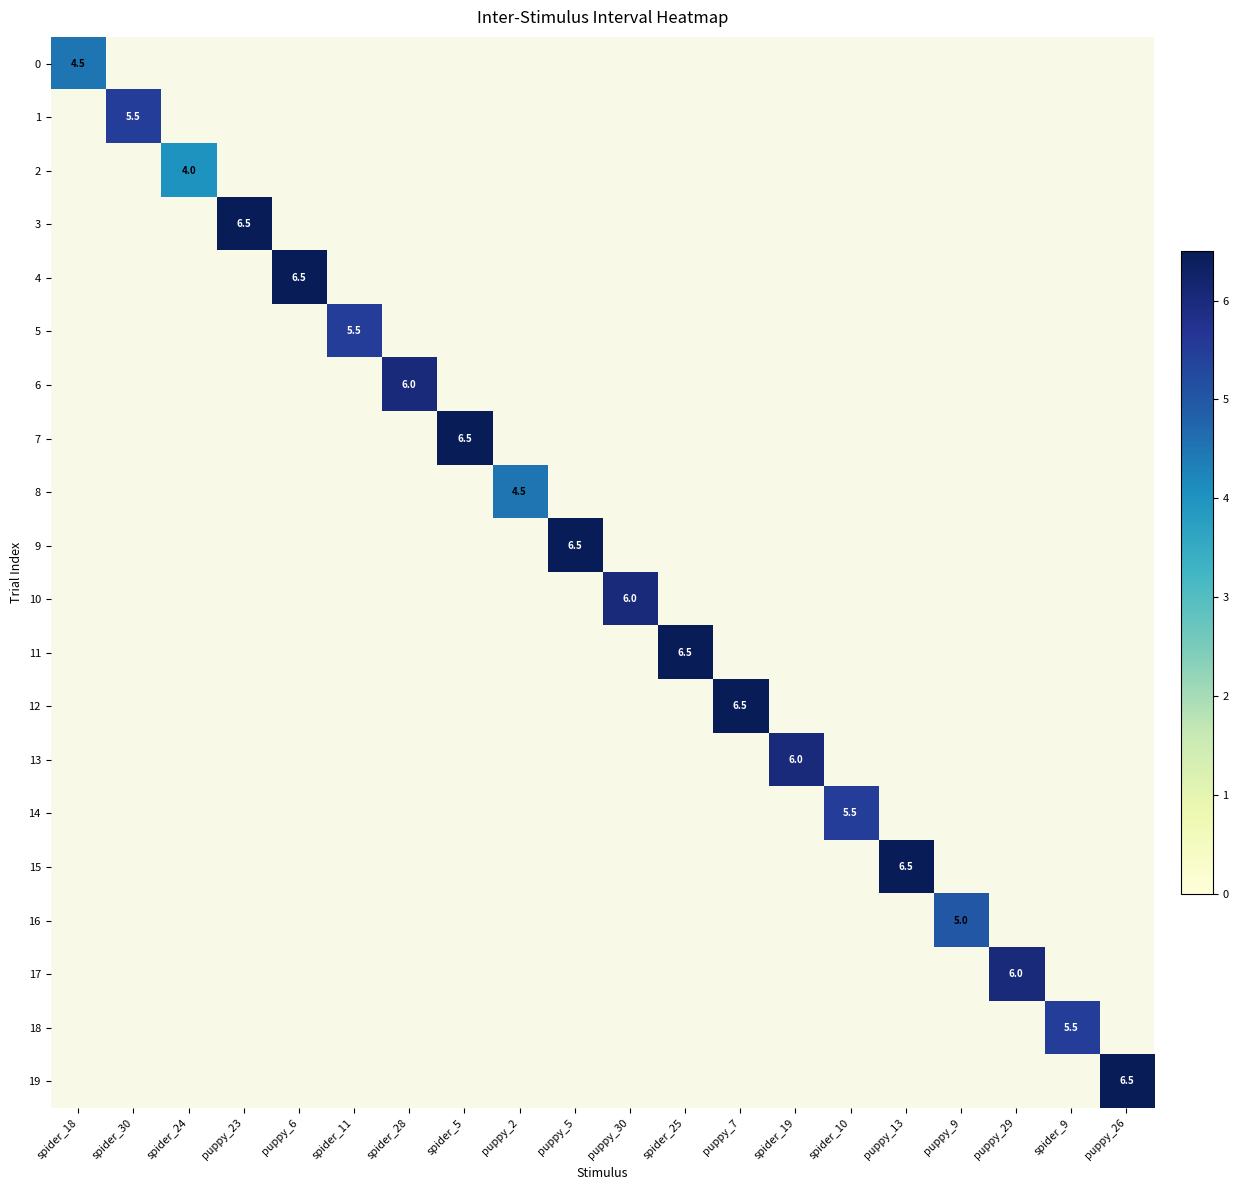

At how many categories does at least one series exceed 0?

20